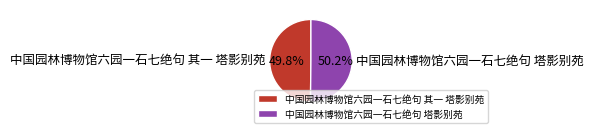

Is there a majority slice in this chart?

Yes